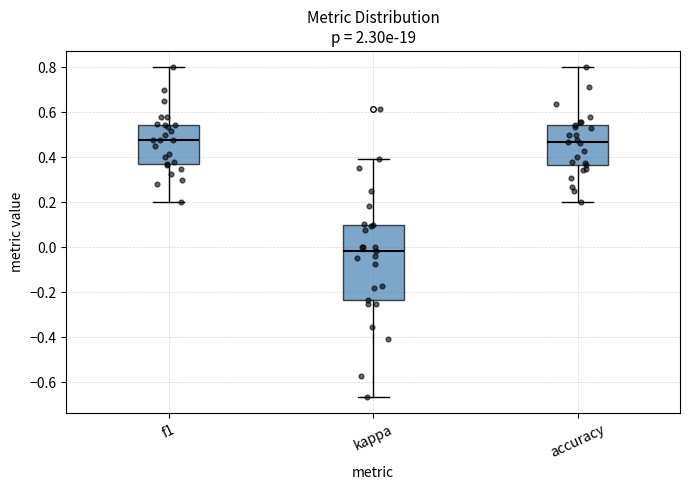

Where does the upper whisker of the box for accuracy end on the y-axis? The values are not printed on the chart, so give them approximately, as read against the axis.

0.80